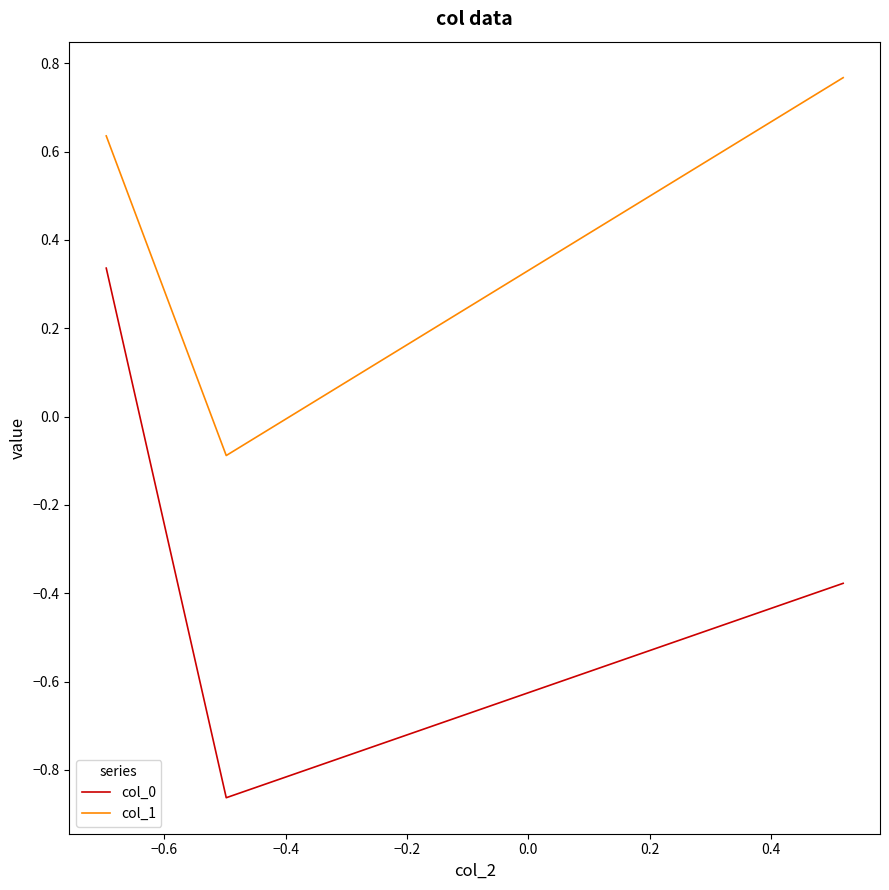

Which series has the widest spread of values?

col_0